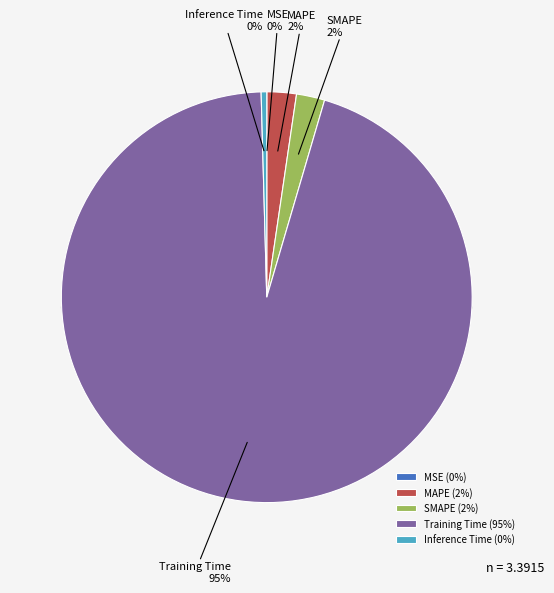

To the nearest percent, what is the difference between the largest and smallest slice percentages?

95%